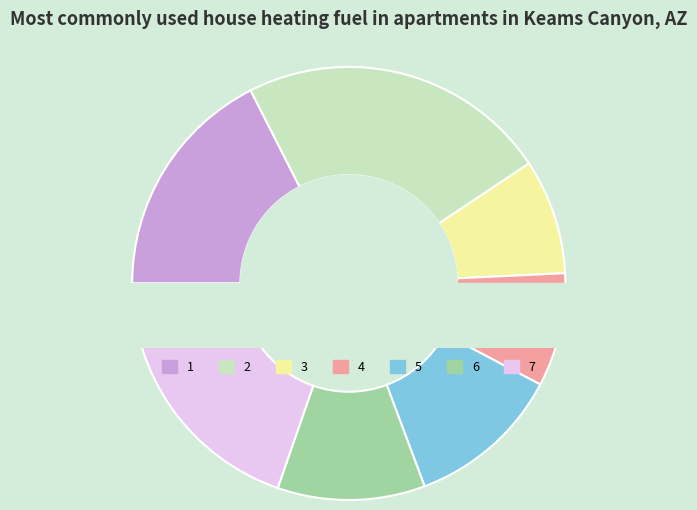

Does 5 account for over 50% of the chart?

No